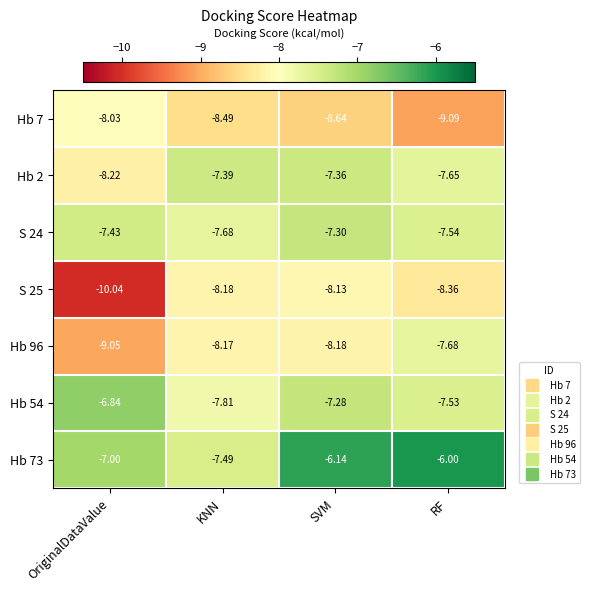

List the labels in order of Hb 96 value, smallest first.

OriginalDataValue, SVM, KNN, RF